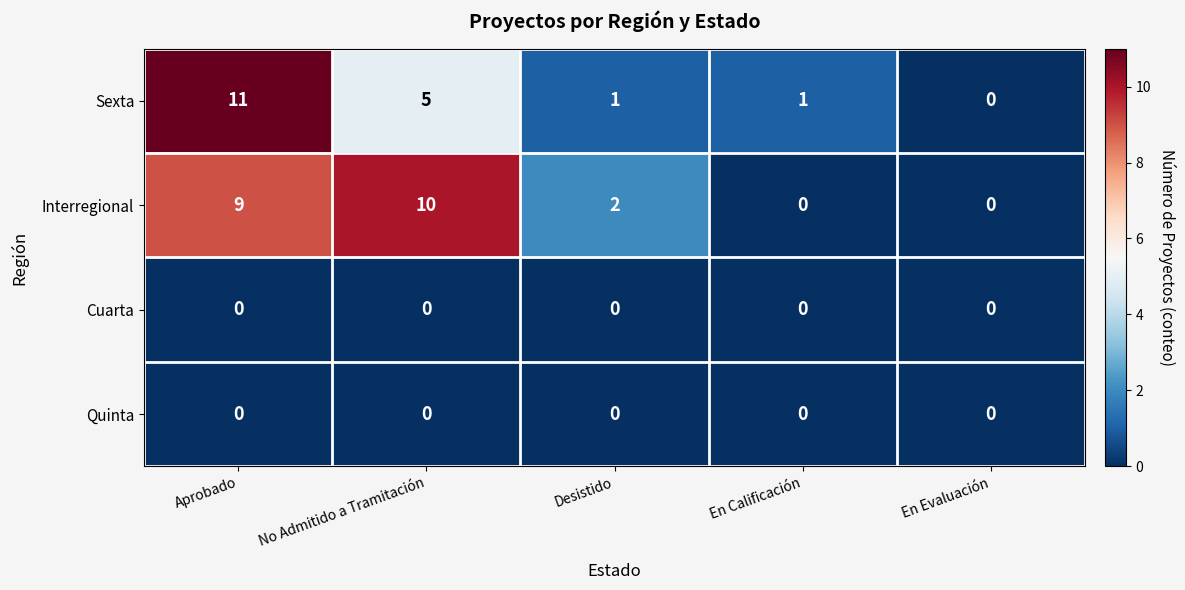

Which series has the widest spread of values?

Sexta